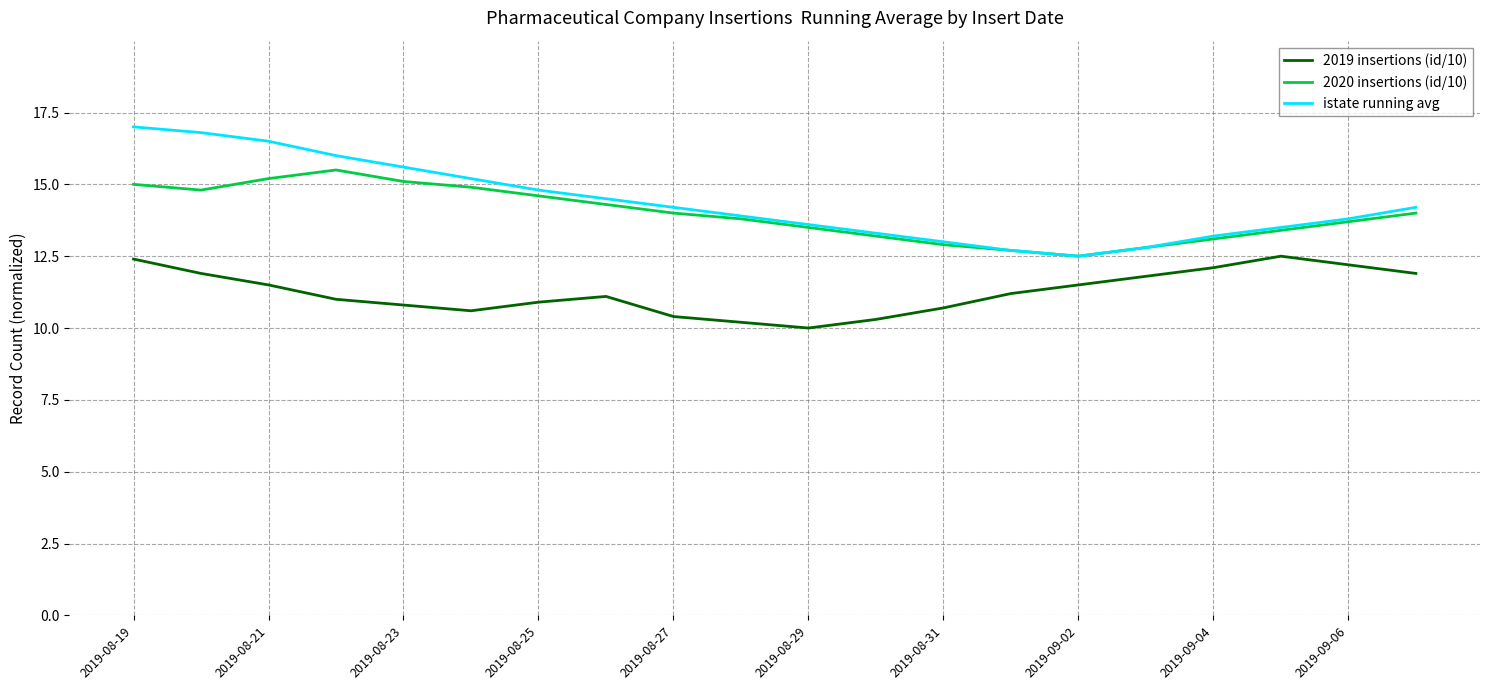

What is the lowest value of the 2019 insertions (id/10) series?

10.0